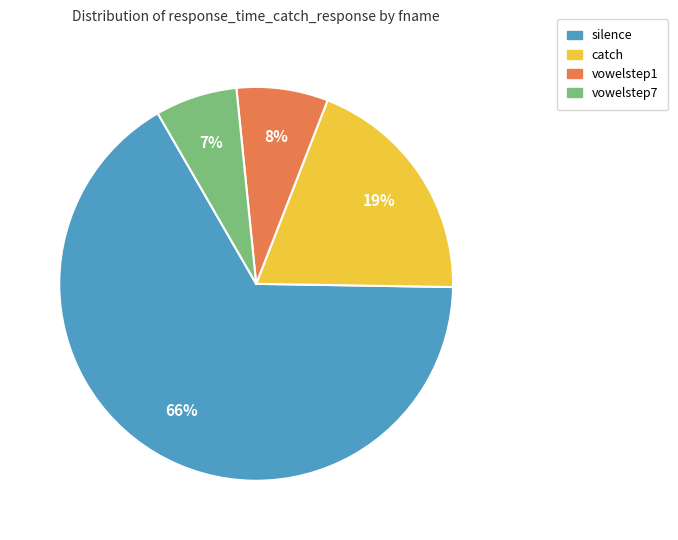

Is there any slice that represents more than half of the pie?

Yes